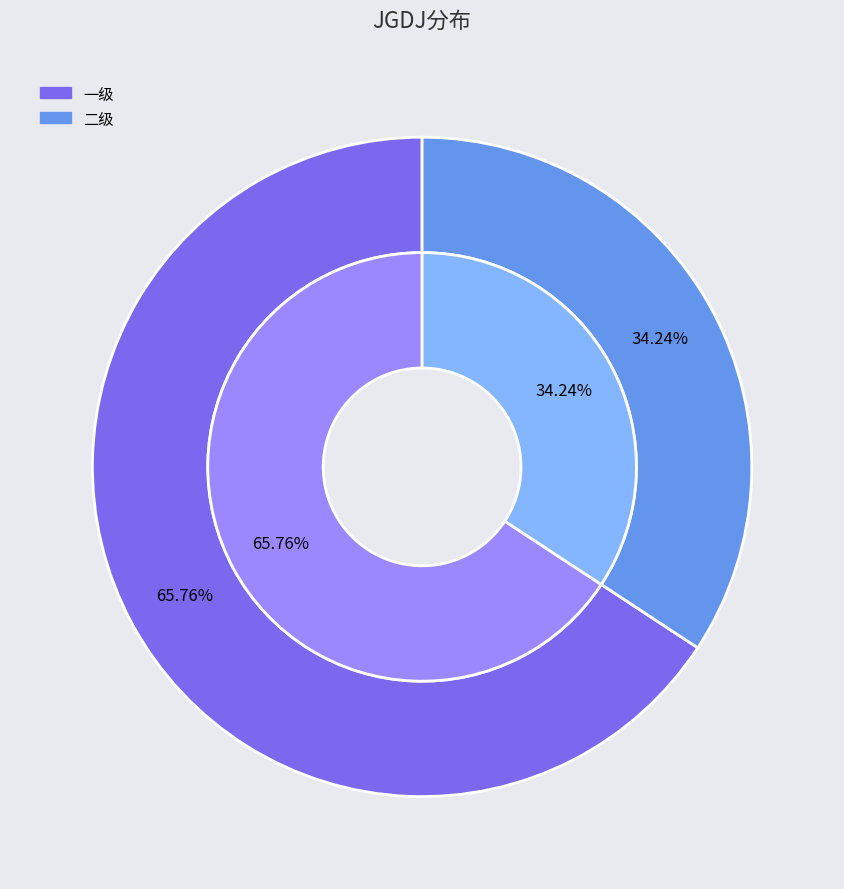

True or false: 二级 accounts for 34% of the total.

True